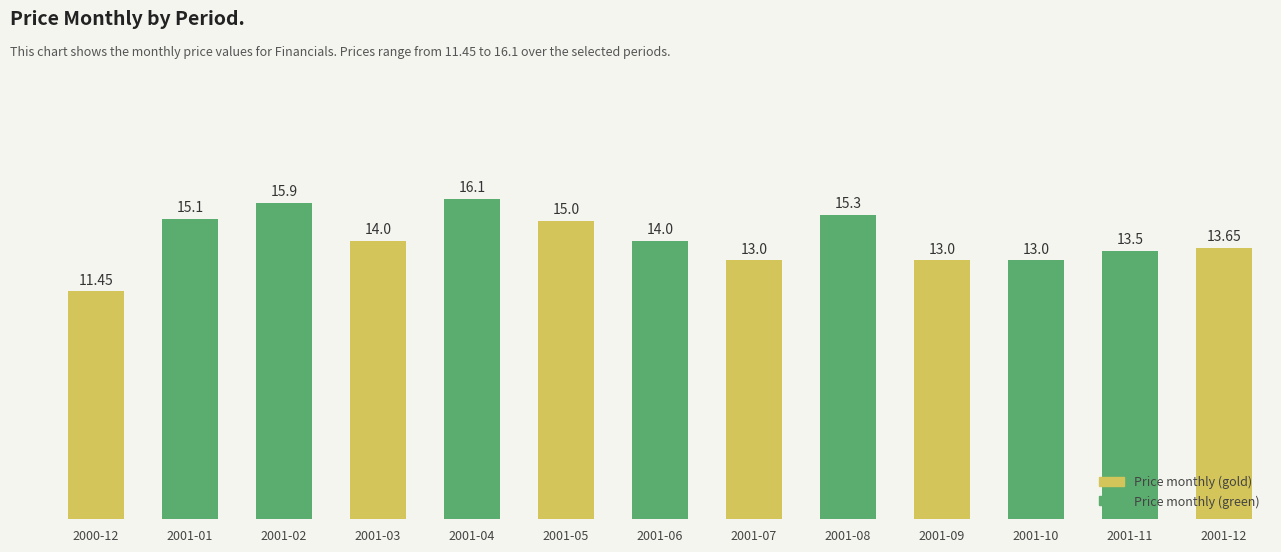

At which label does the data first exceed 14?

2001-01